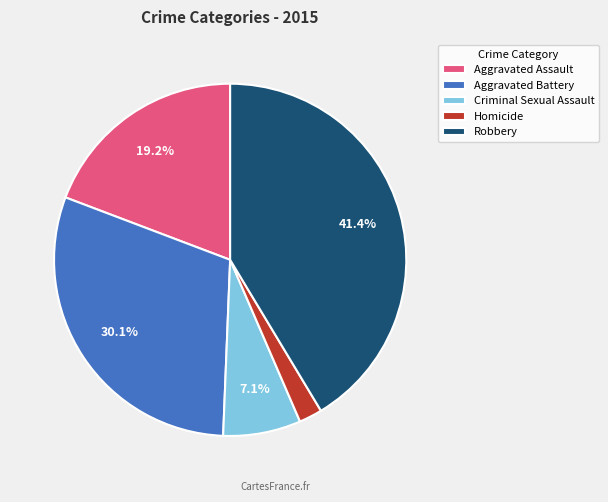

Which has a higher value, Robbery or Criminal Sexual Assault?

Robbery